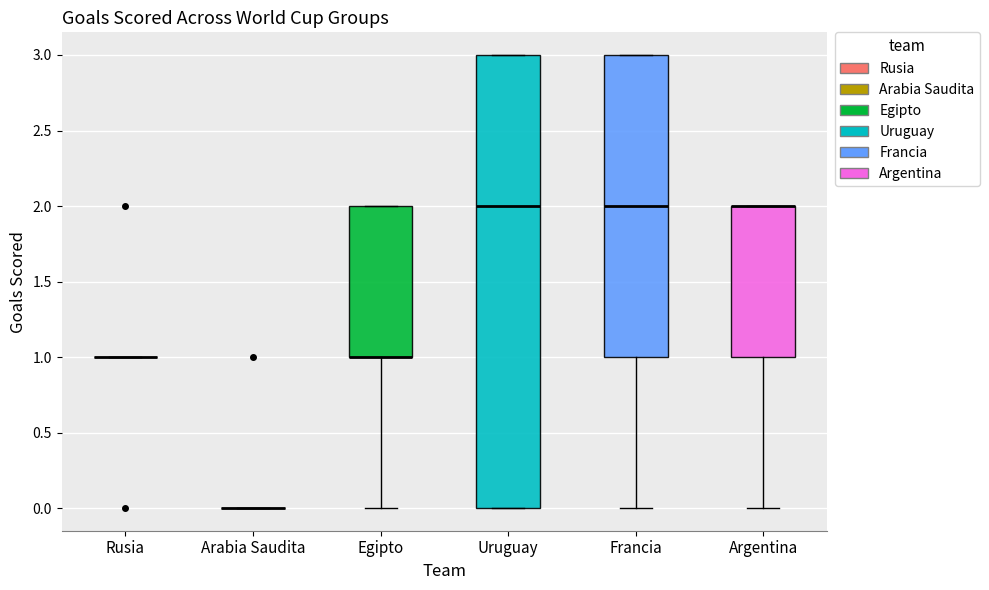

Reading left to right, read every box against the y-axis: the position of its median line, the range the box covers, and the ends of its whiskers. The values are not printed on the chart, so give them approximately, as read against the axis.

Rusia: box collapsed to a line at 1, whiskers 1 to 1
Arabia Saudita: box collapsed to a line at 0, whiskers 0 to 0
Egipto: median 1 (drawn on the box's lower edge), box 1 to 2, whiskers 0 to 2
Uruguay: median 2, box 0 to 3, whiskers 0 to 3
Francia: median 2, box 1 to 3, whiskers 0 to 3
Argentina: median 2 (drawn on the box's upper edge), box 1 to 2, whiskers 0 to 2